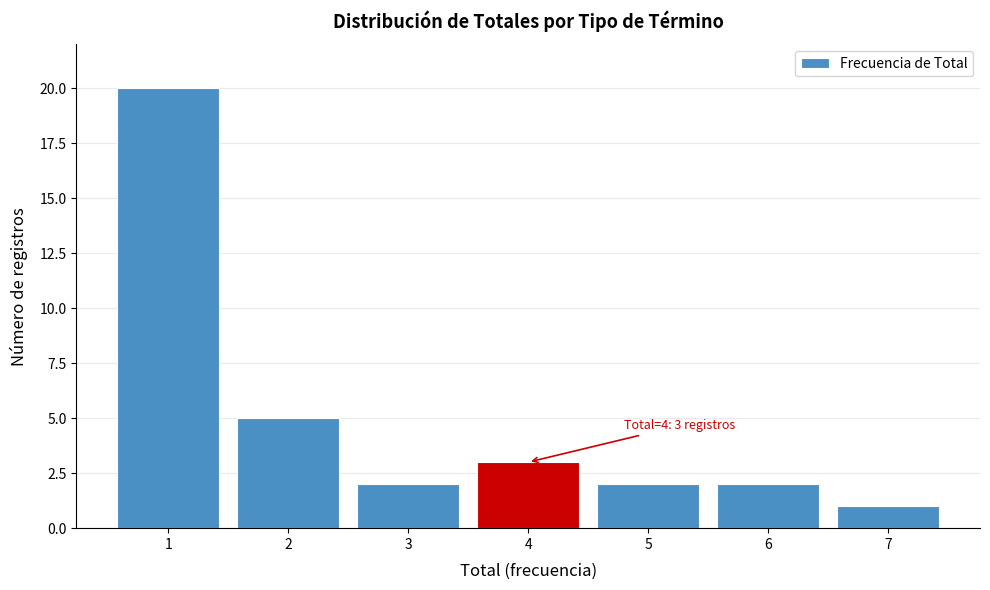

Over which range of the x-axis is the bar tallest?

0.5 to 1.5